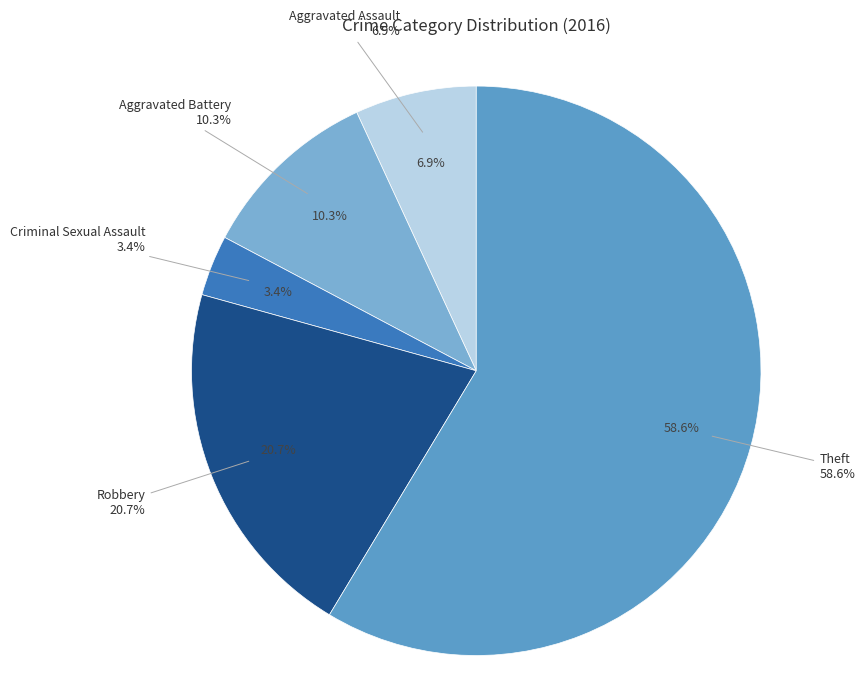

Approximately how many times larger is the value at Theft compared to Robbery?

2.8